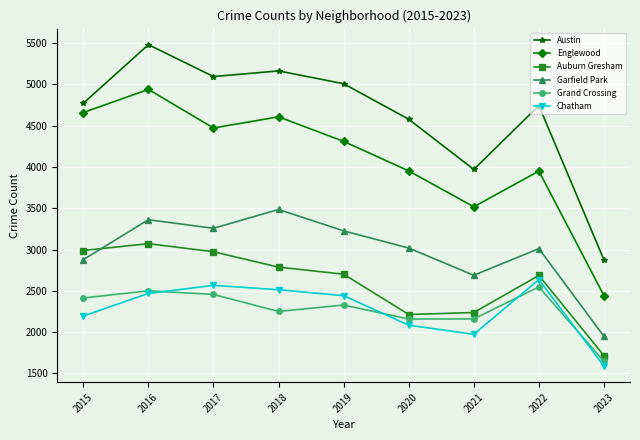

How many data points does each series have?

9